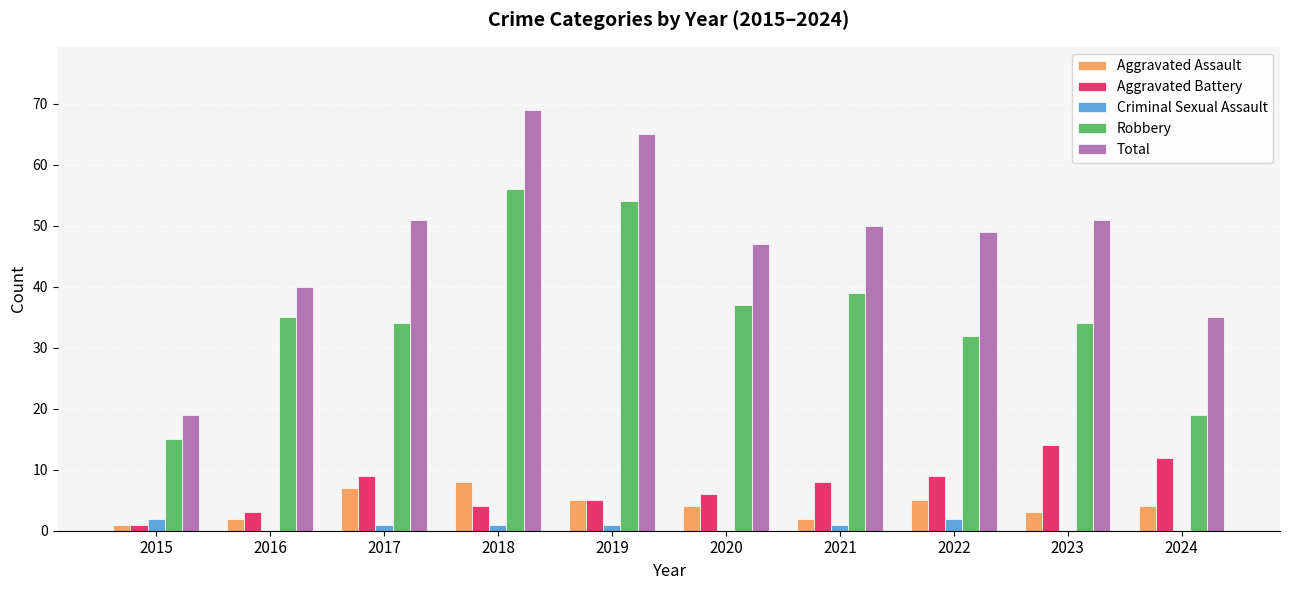

Which series changed the most between 2018 and 2019?

Total